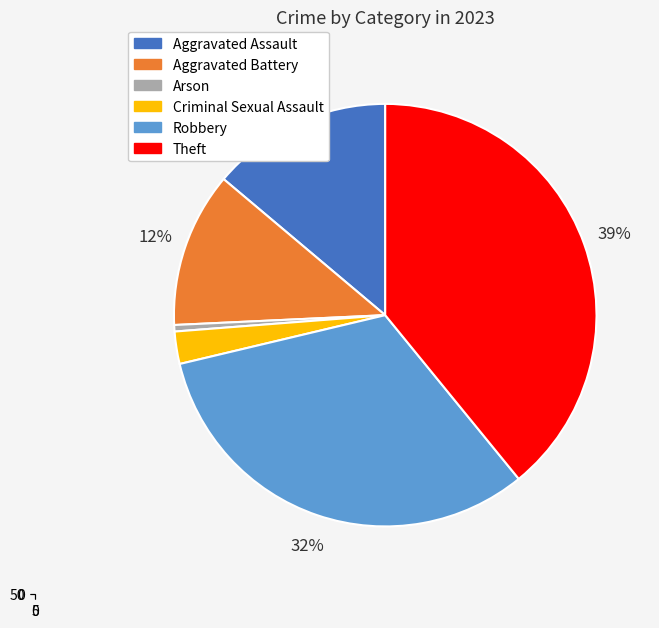

Is the sum of Aggravated Assault and Aggravated Battery greater than half?

No